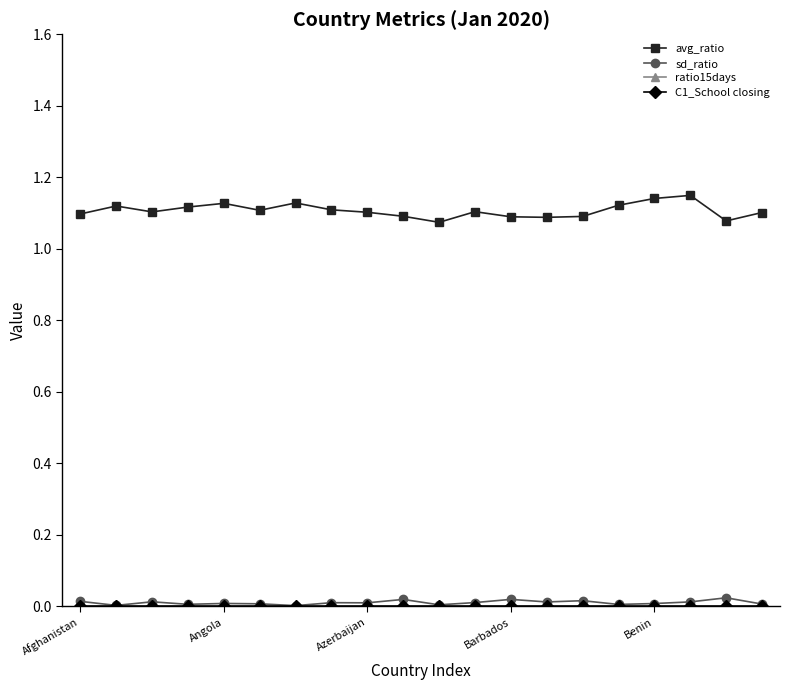

Is it true that sd_ratio equals 0.0 at Benin?

True